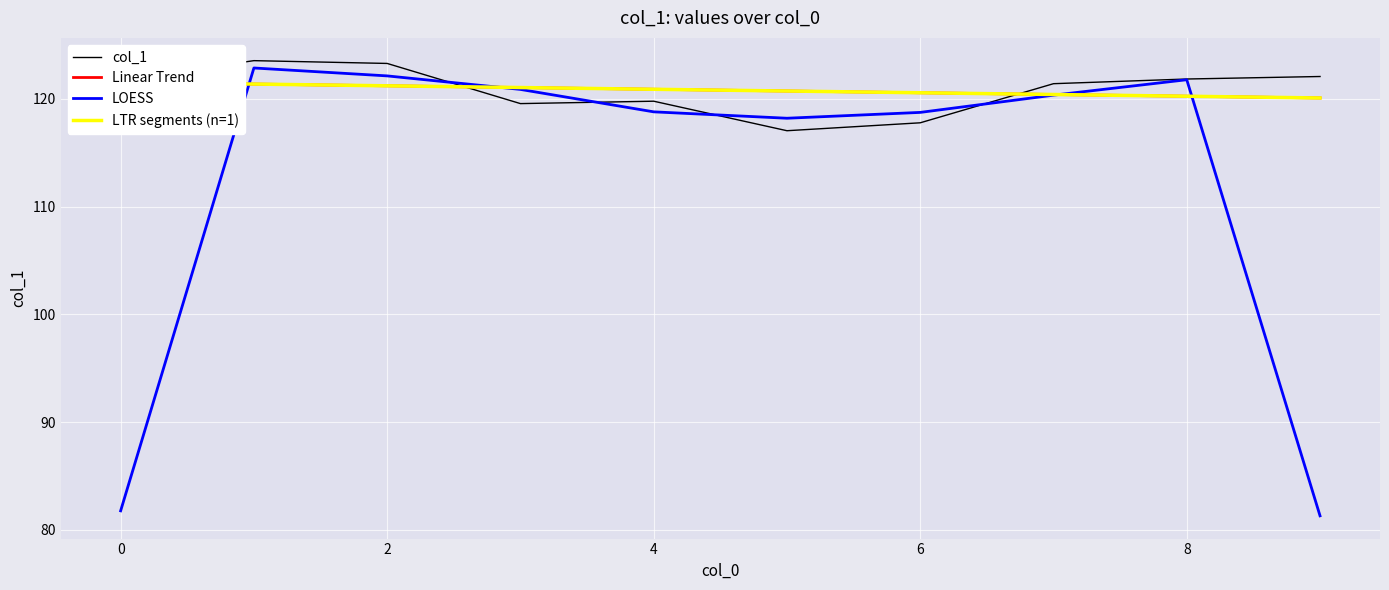

Which series has the widest spread of values?

LOESS